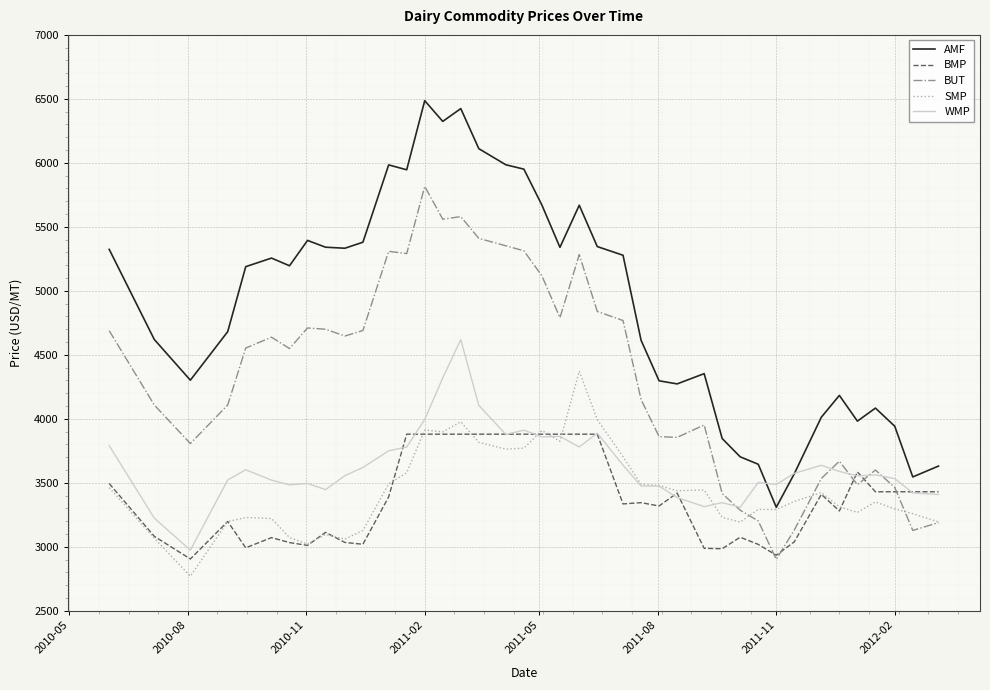

True or false: AMF and BMP intersect in this chart.

False